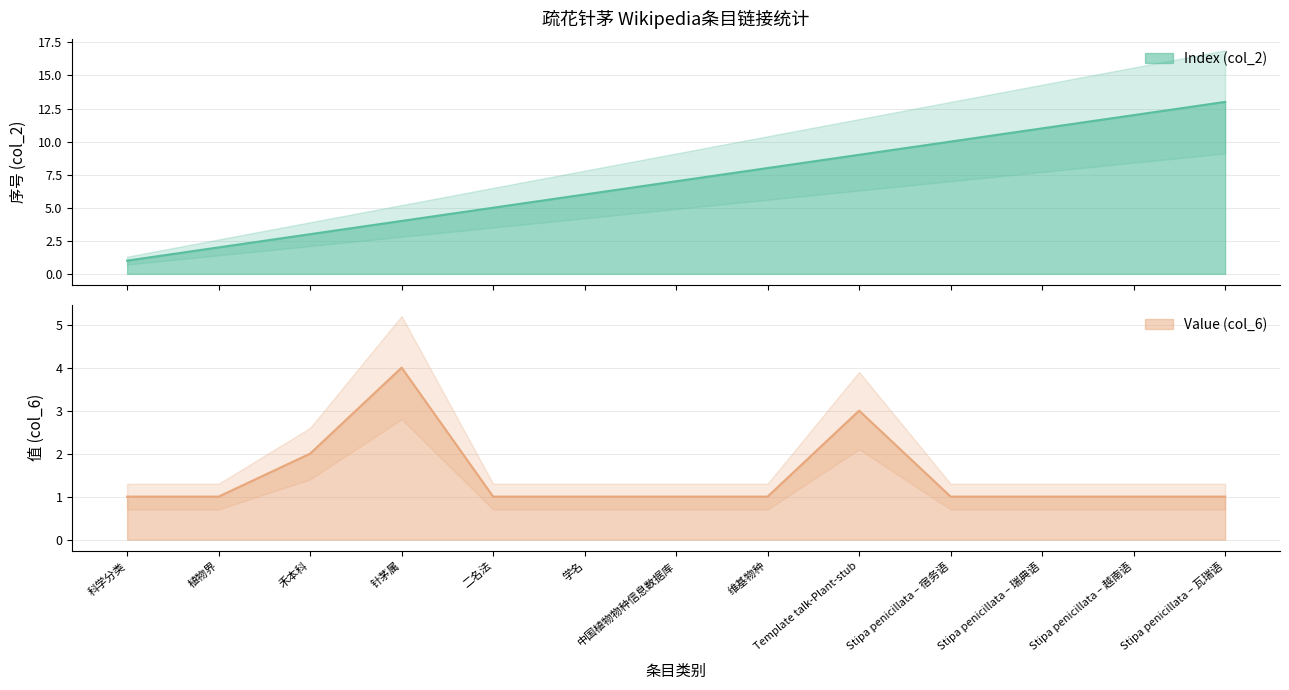

True or false: Value (col_6) and Index (col_2) intersect in this chart.

False